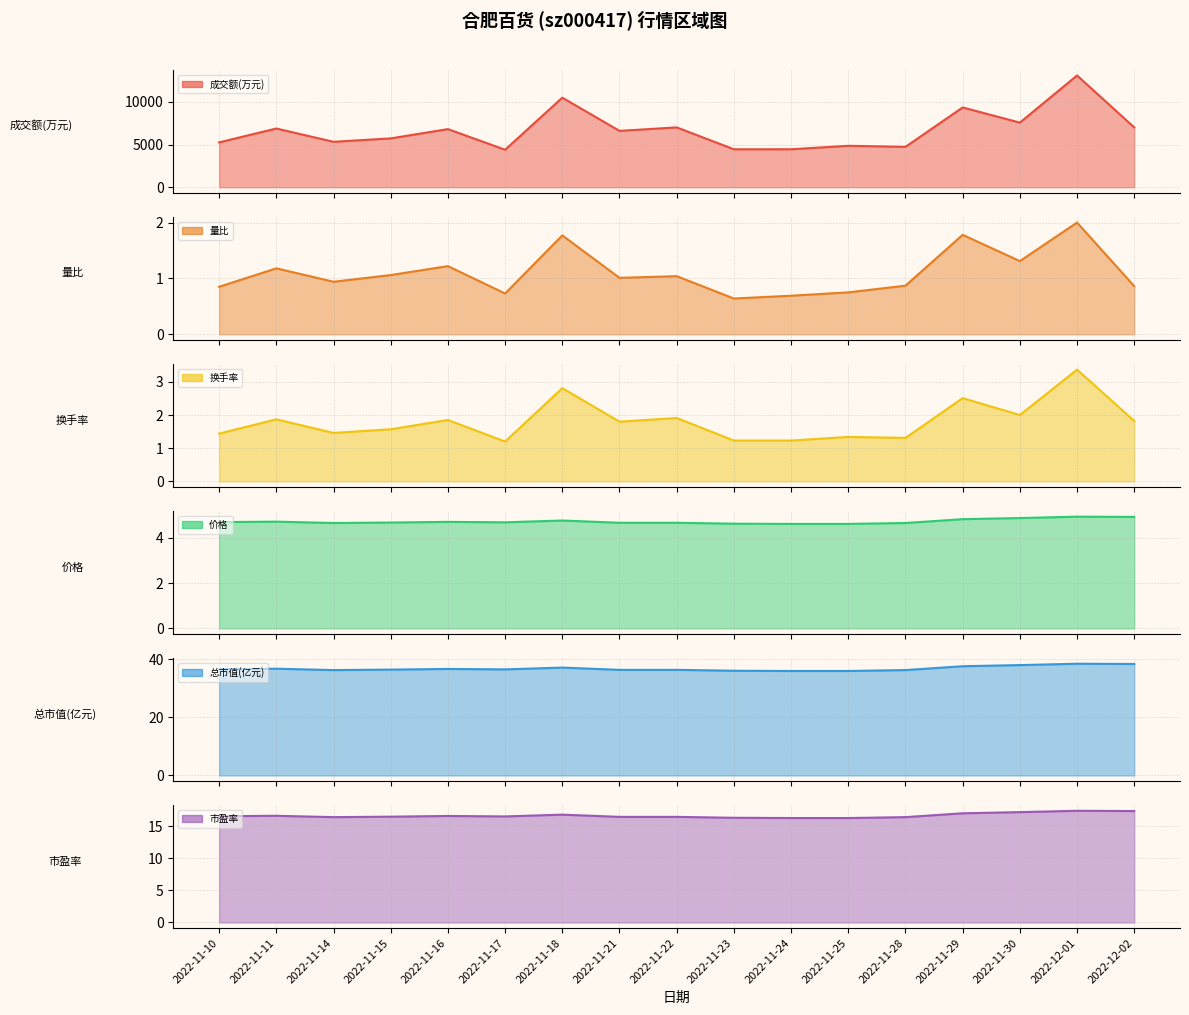

What is the difference between the second highest and second lowest values in the 量比 series?

1.1